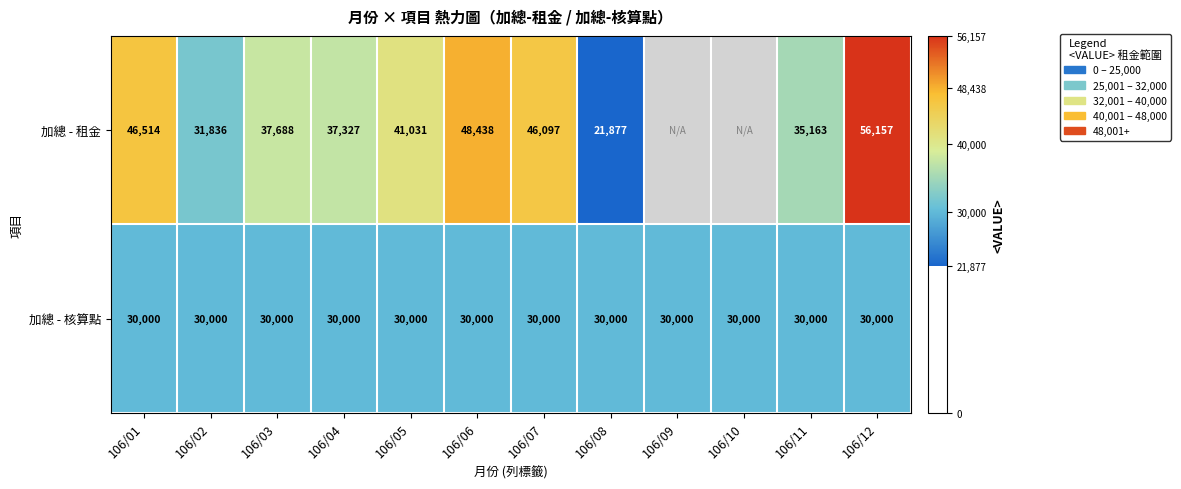

At 106/02, list the series in order from largest to smallest.

加總 - 租金, 加總 - 核算點